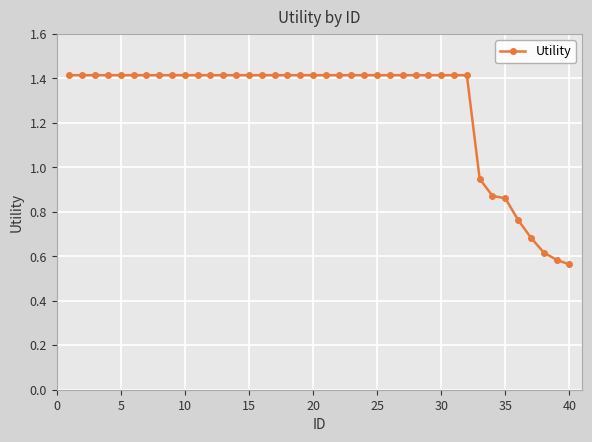

What is the value of the 2nd point from the left?

1.4